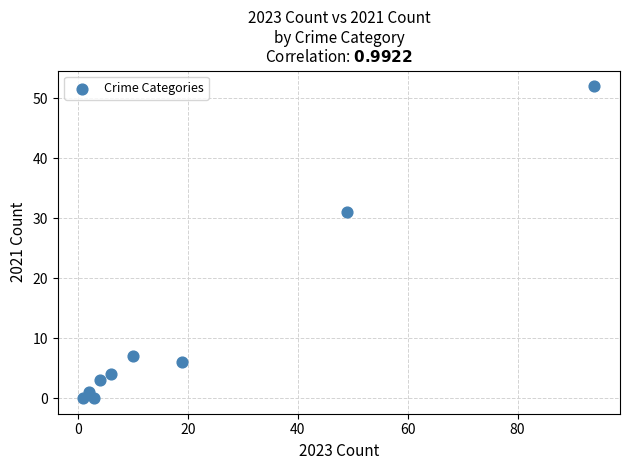

What is the average X value?

21